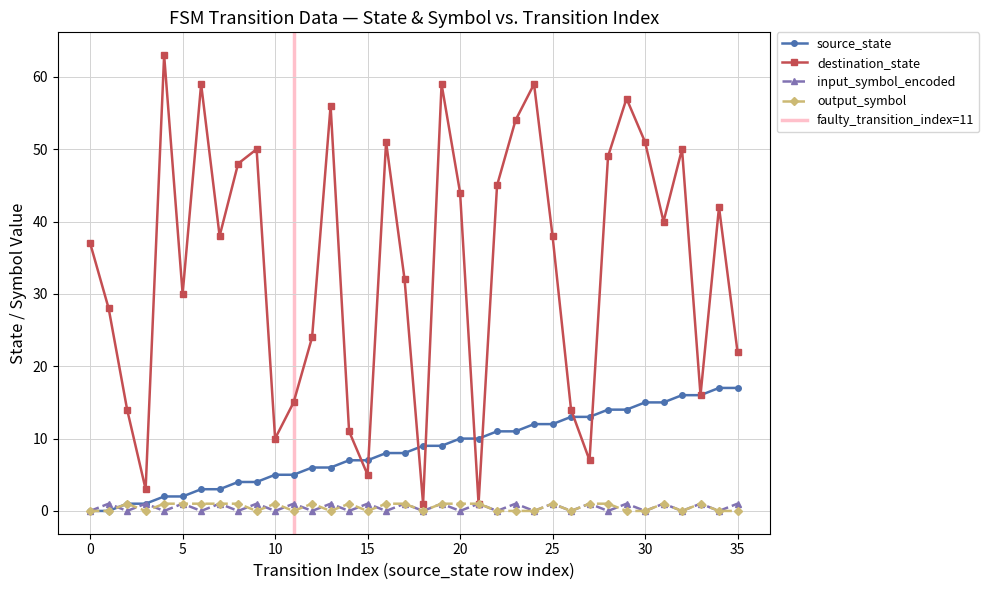

What is the sum of all input_symbol_encoded values?

18